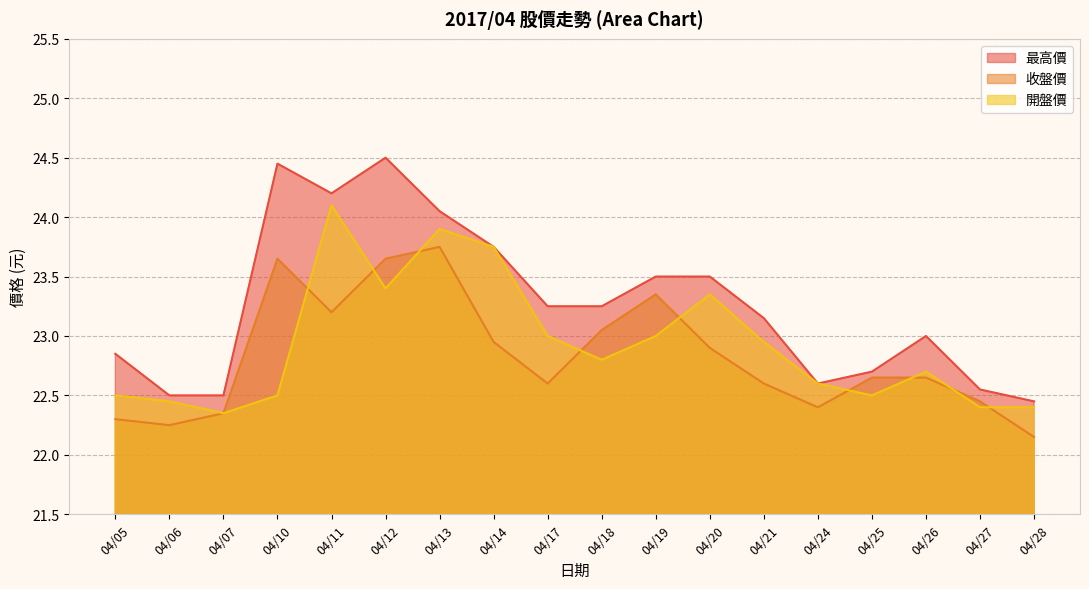

True or false: 收盤價 has more than 1 interior local peaks.

True